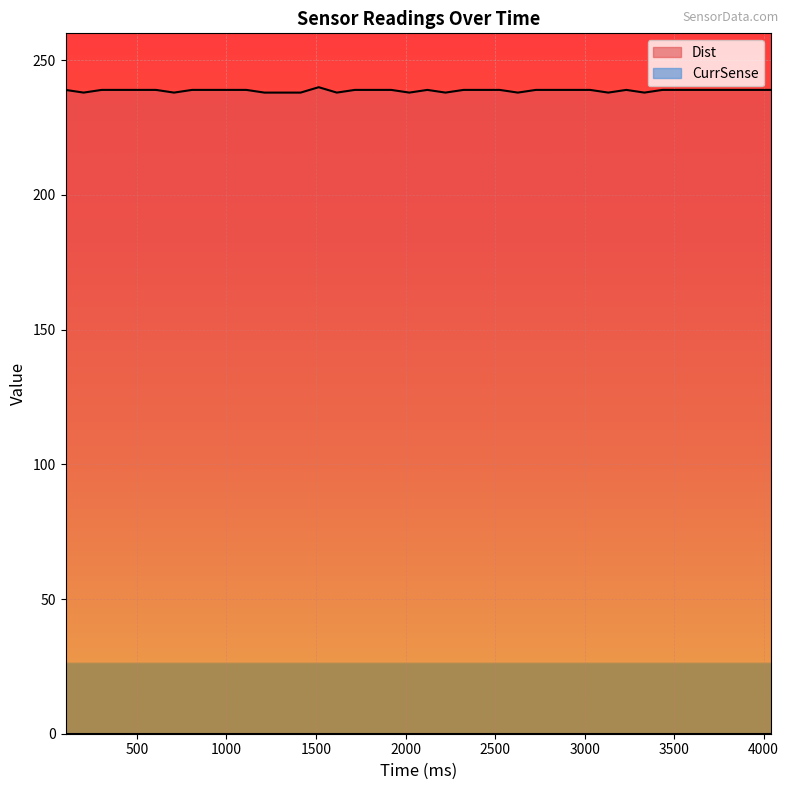

How many data points does each series have?

40